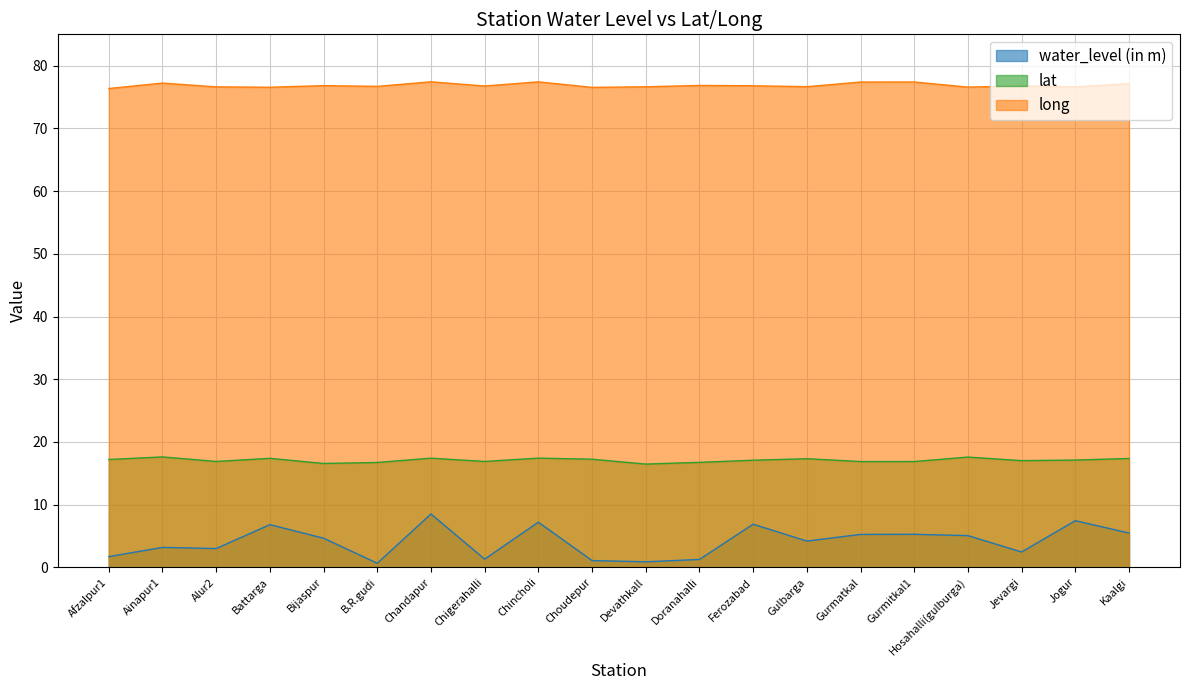

The value of lat at Chandapur is 23.5. True or false?

False